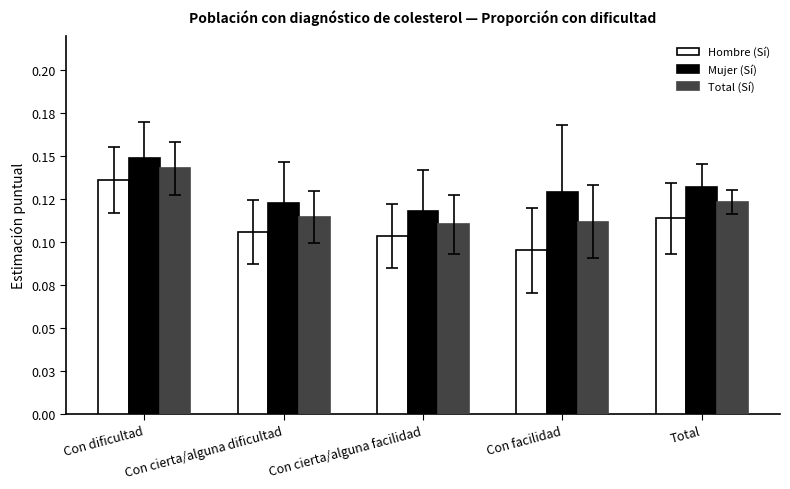

Does the chart contain any negative values?

No